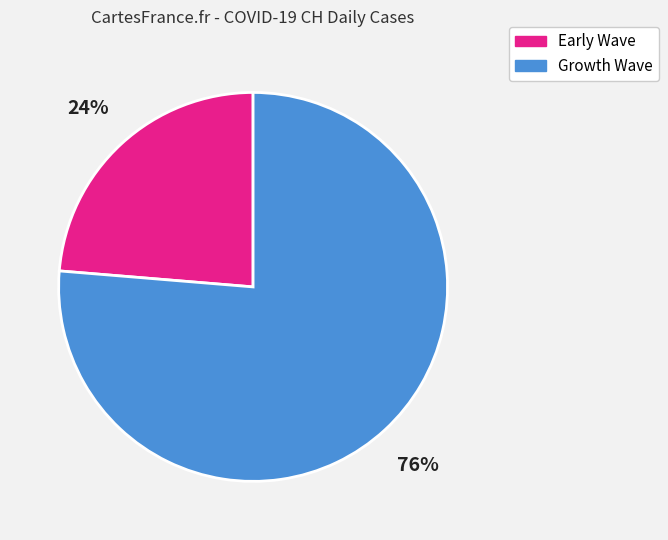

To the nearest percent, what is the average slice percentage?

50%